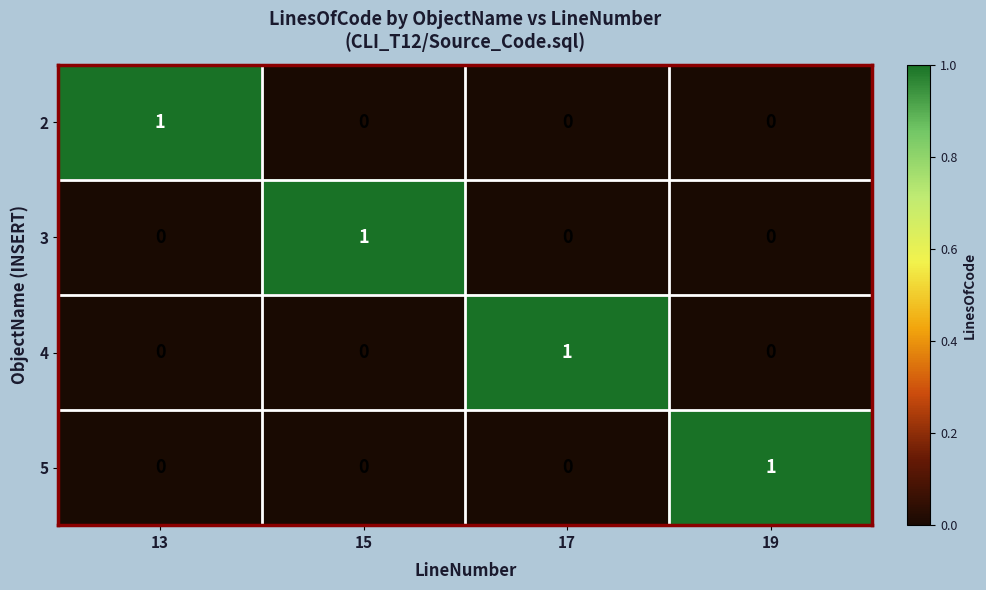

Count the 5 values in the range 0 to 1.

4